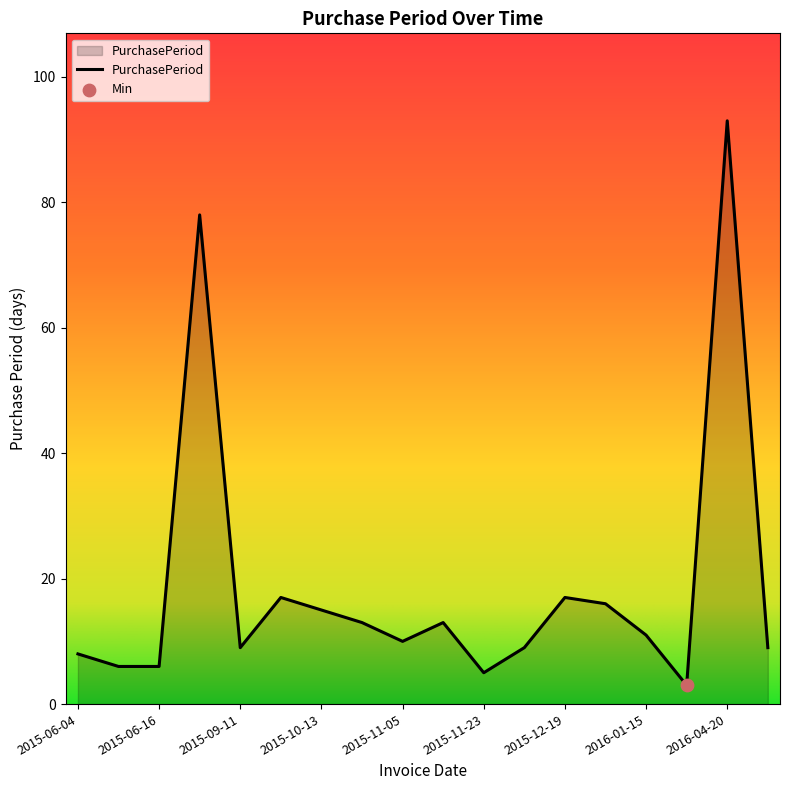

What is the difference between the maximum and minimum values?

90